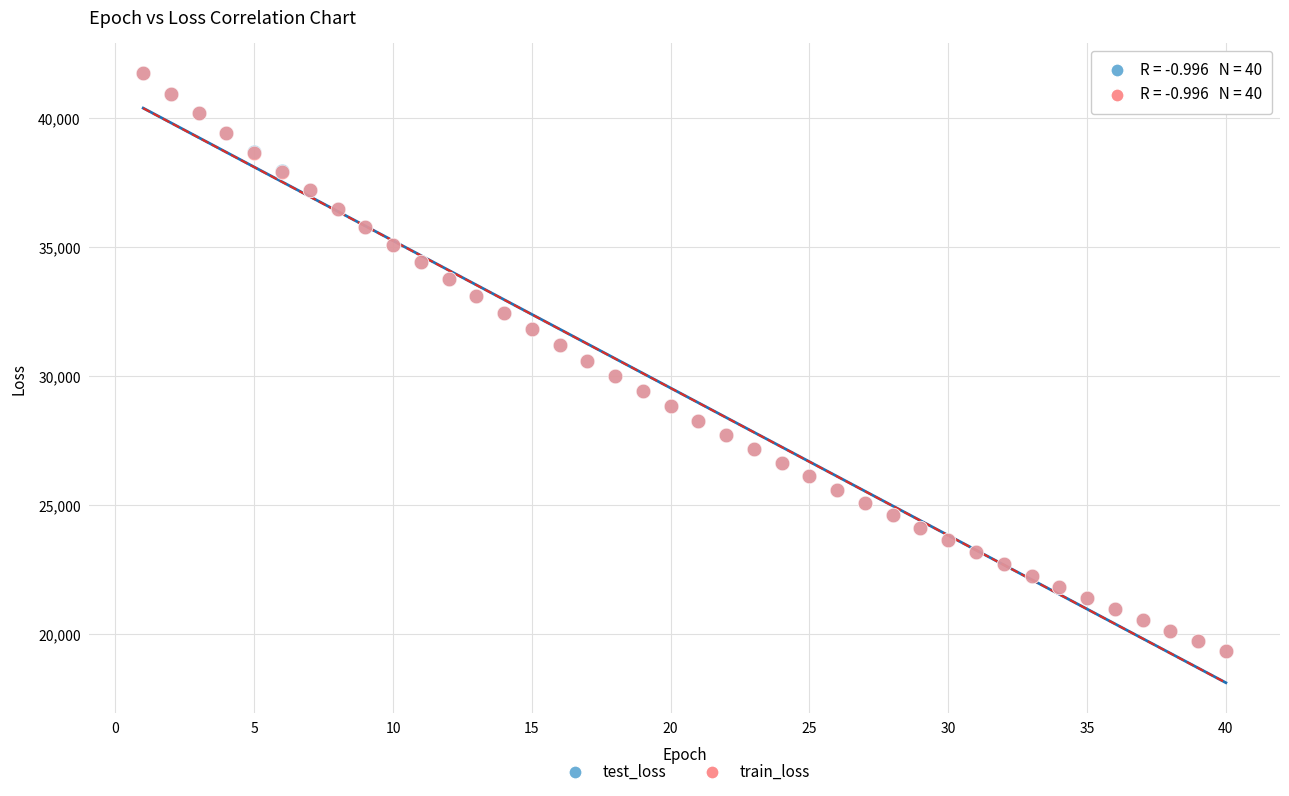

What are all the series names shown in the legend?

test_loss, train_loss